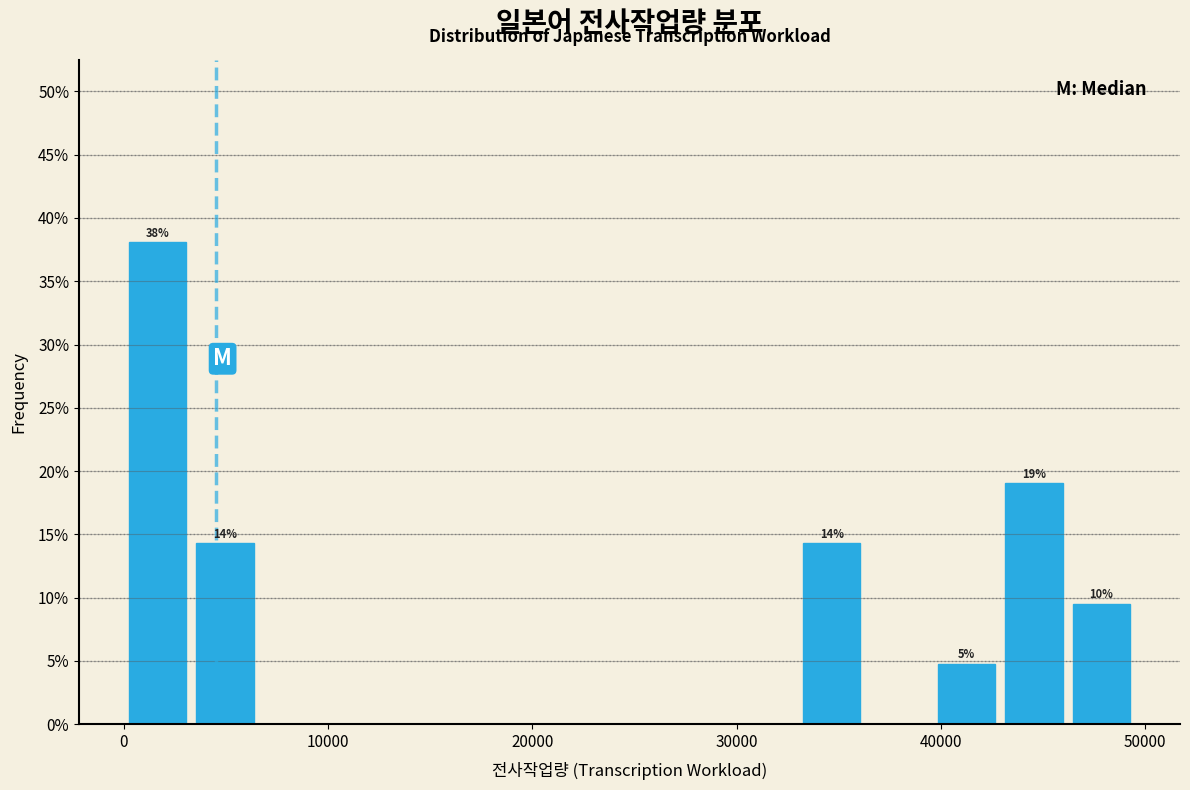

Around what value on the x-axis is the tallest bar? Give the approximate position of its centre, as read against the axis.

2000